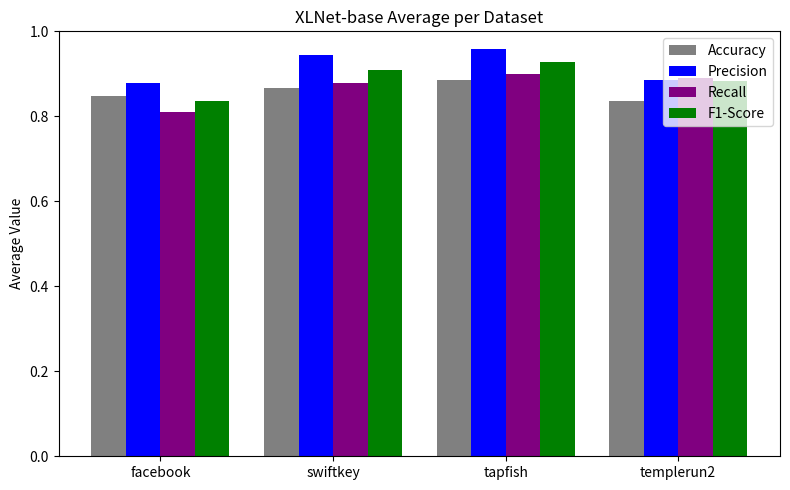

Is it true that Recall equals 0.5 at tapfish?

False